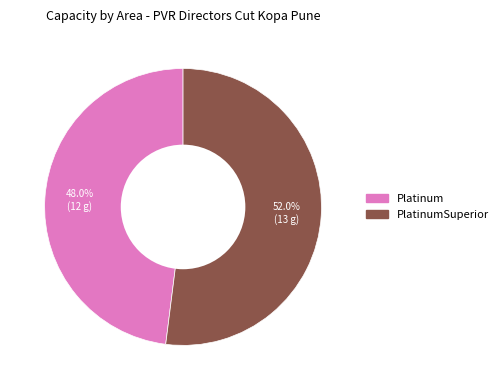

How many segments does this pie chart have?

2